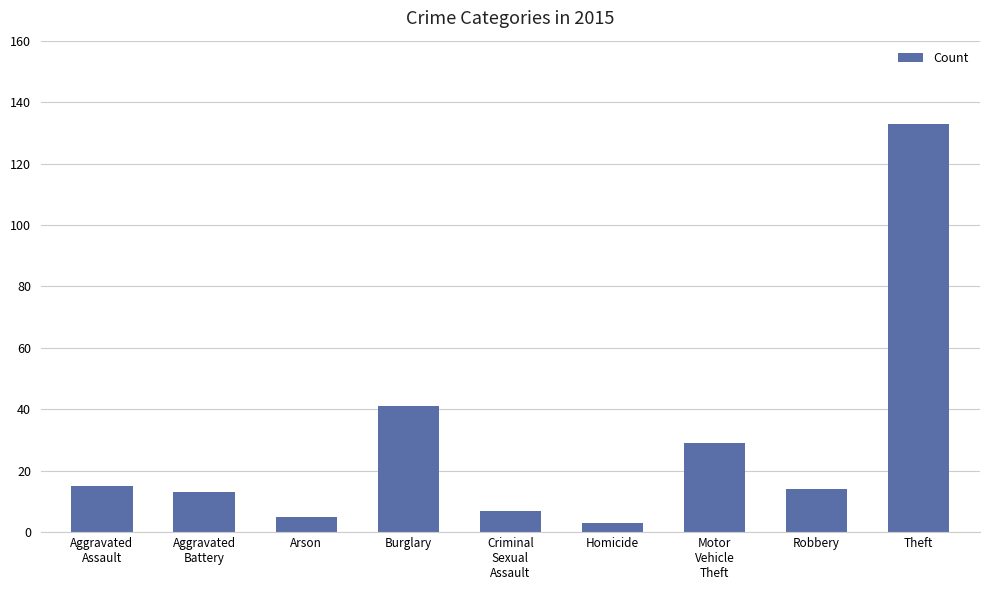

The chart shows a value of 237 at Theft. True or false?

False